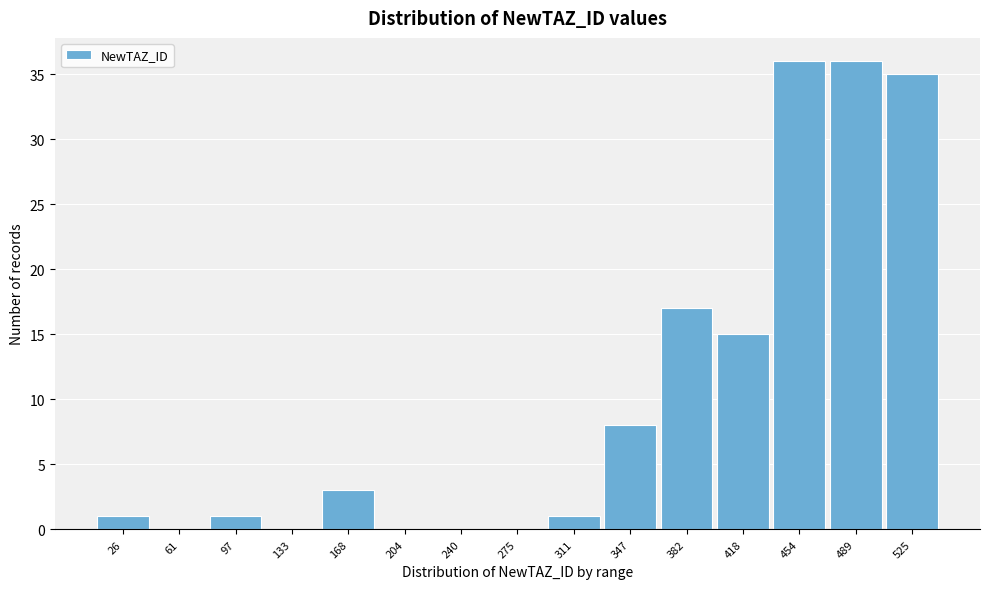

Reading right to left, what are all the values shown in this chart?

525=35	489=36	454=36	418=15	382=17	347=8	311=1	275=0	240=0	204=0	168=3	133=0	97=1	61=0	26=1